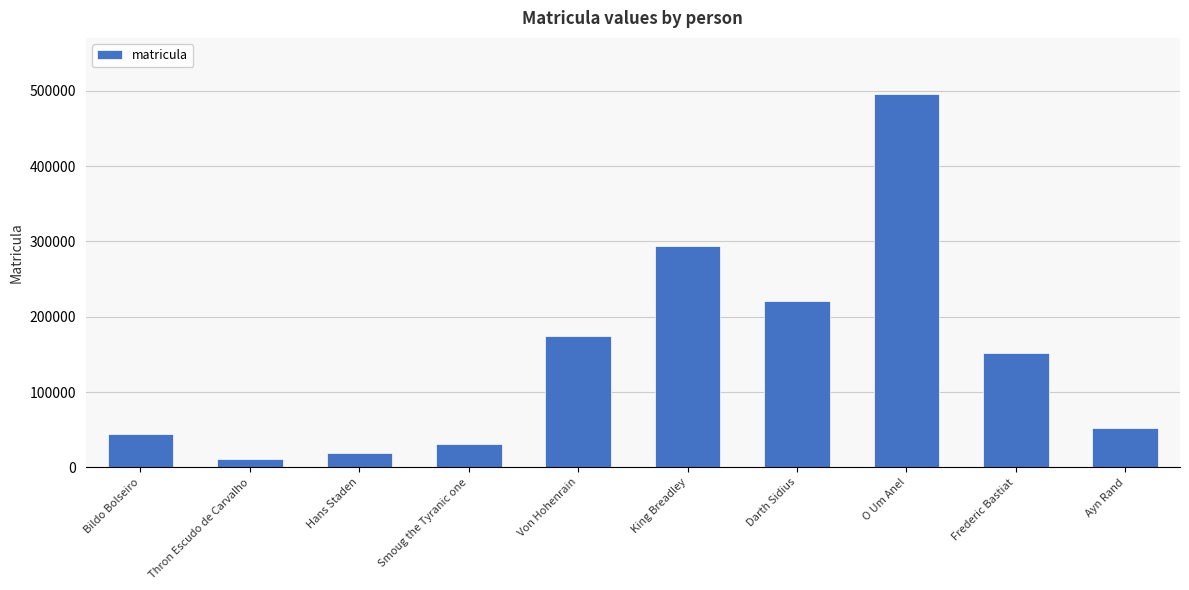

True or false: the data shows 30582 at Smoug the Tyranic one.

True